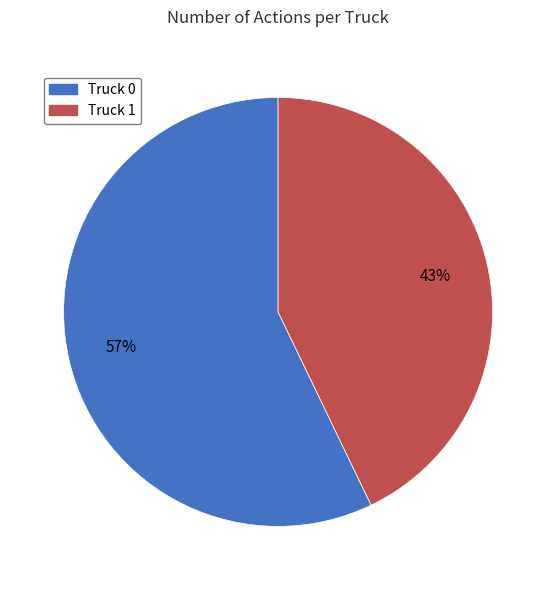

Is Truck 0 the majority of the pie?

Yes